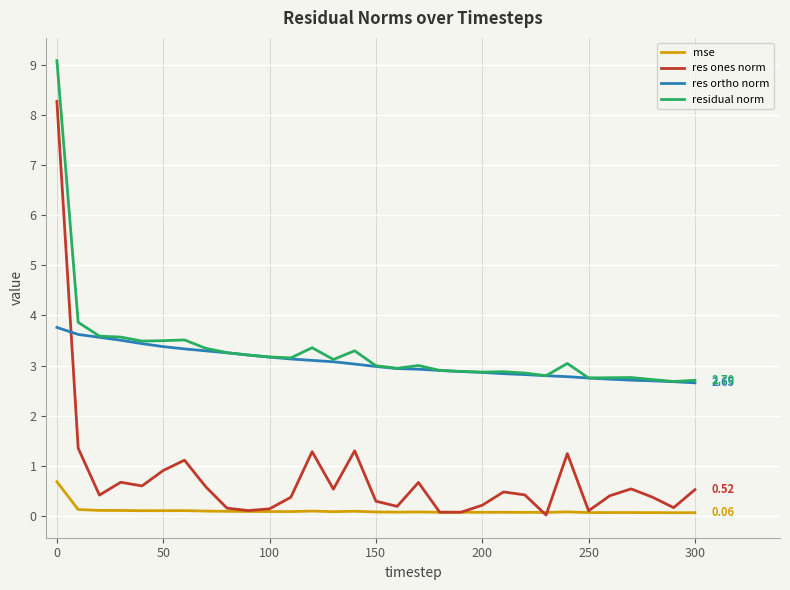

Rank the series by their maximum value, from lowest to highest.

mse, res ortho norm, res ones norm, residual norm